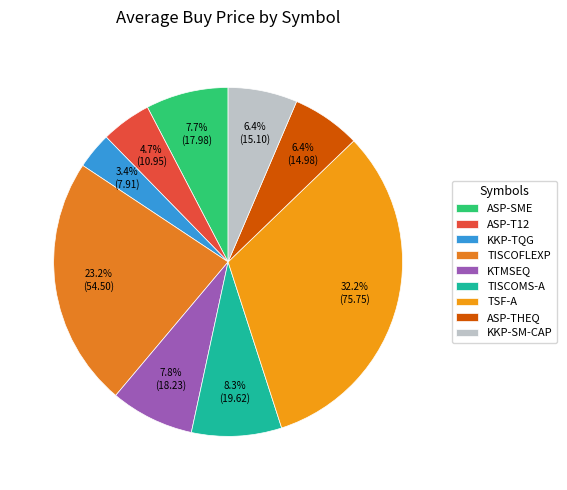

What is the smallest slice in the pie chart?

KKP-TQG